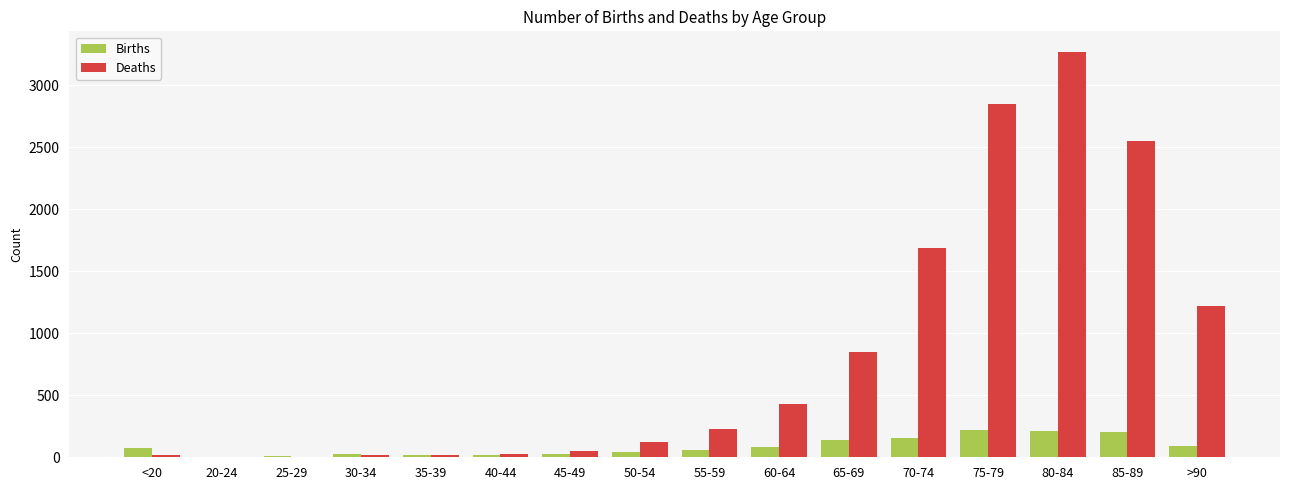

How many distinct data groups are displayed?

2